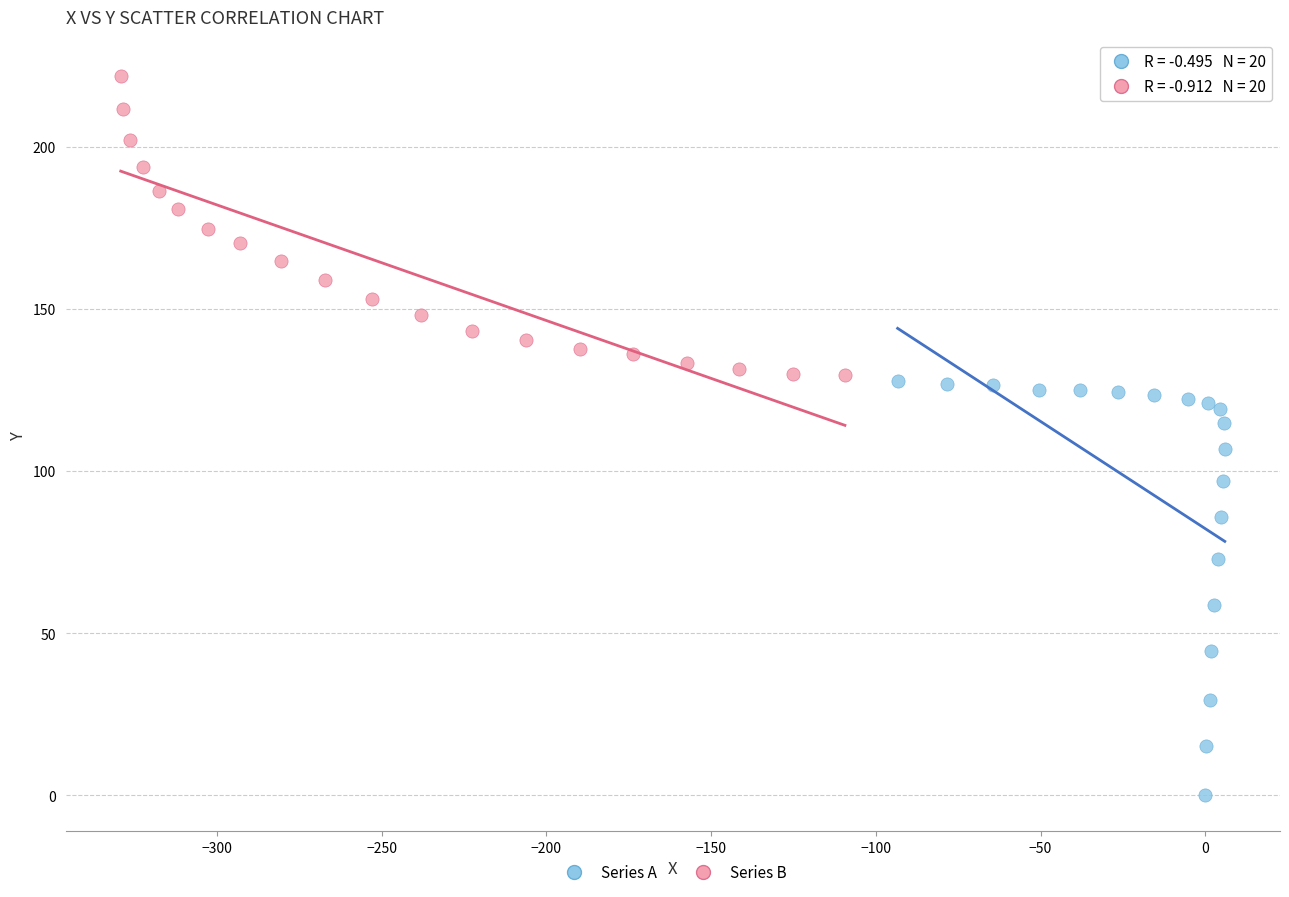

Which series has the widest spread of Y values?

Series A